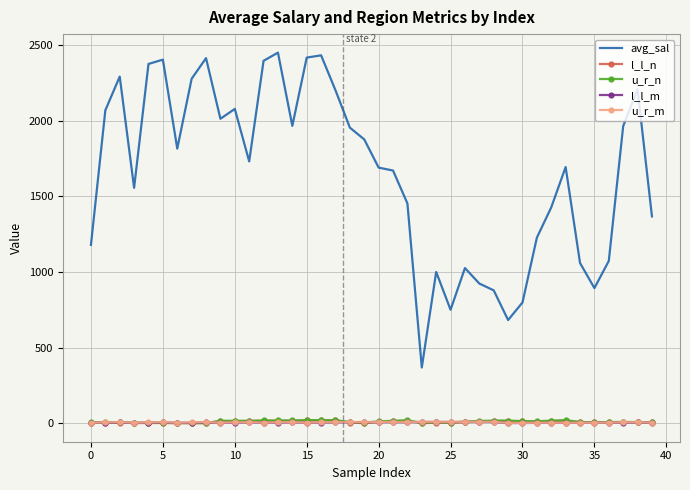

In avg_sal, how many points are higher than both neighbors (excluding endpoints)?

10